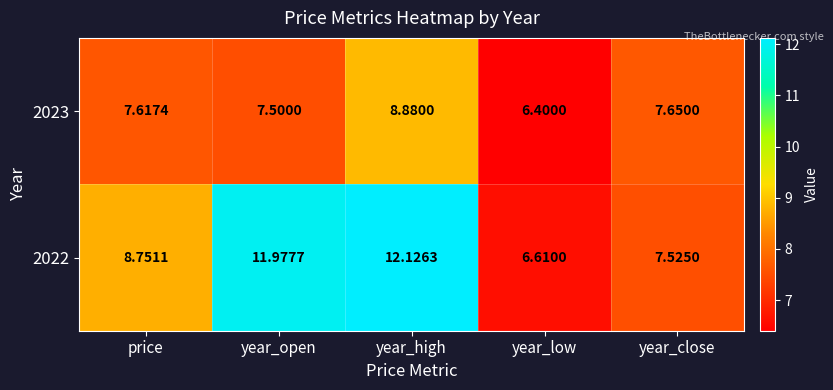

Where is 2023 nearest to the value 7?

year_open